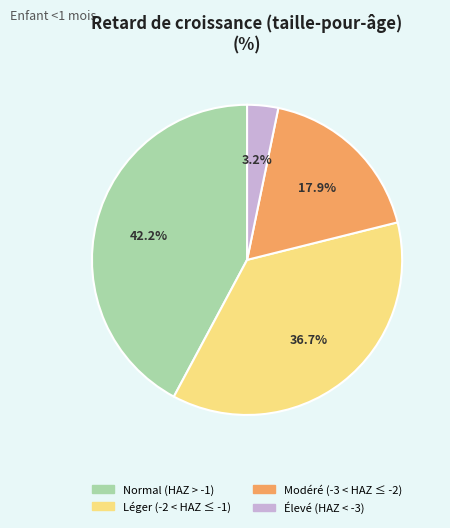

To the nearest percent, what is the difference between the largest and smallest slice percentages?

39%